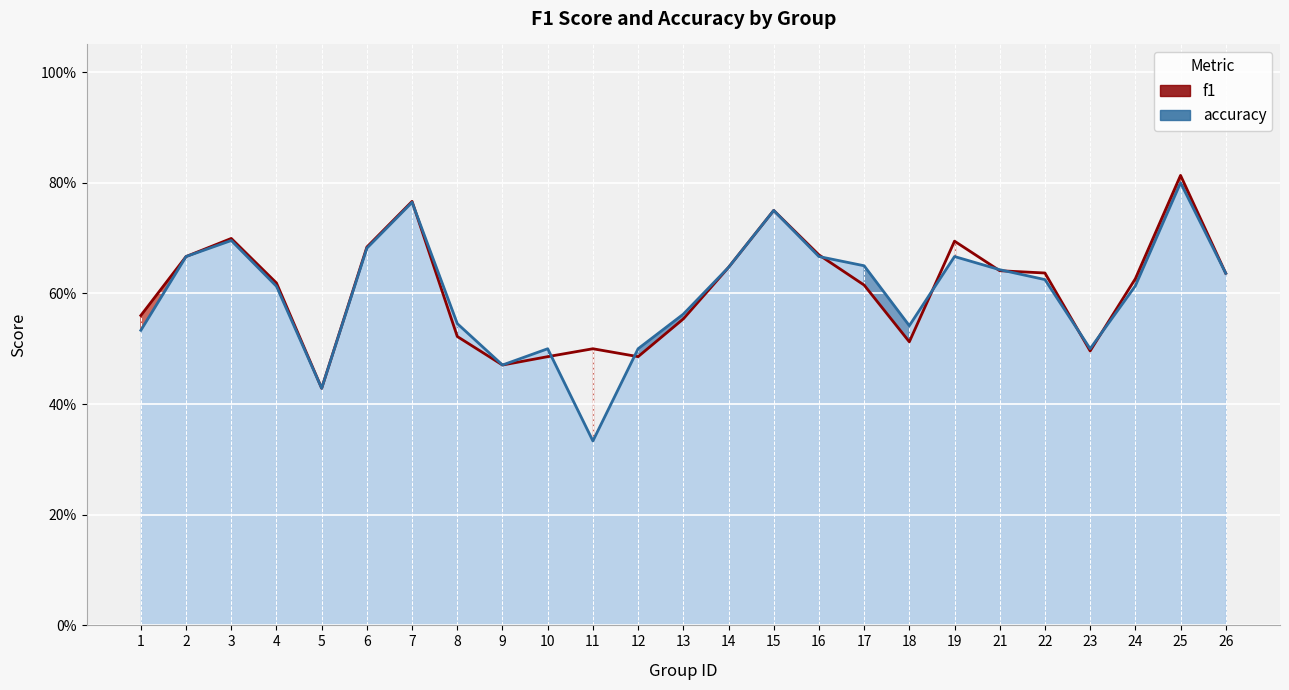

What value does the accuracy series have at 4?

0.6